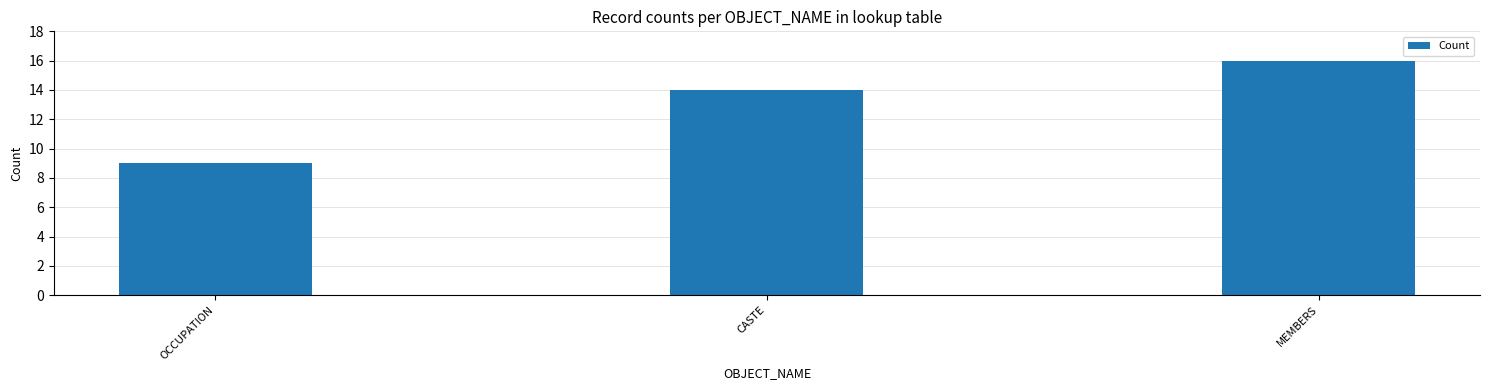

Are the bars horizontal?

No